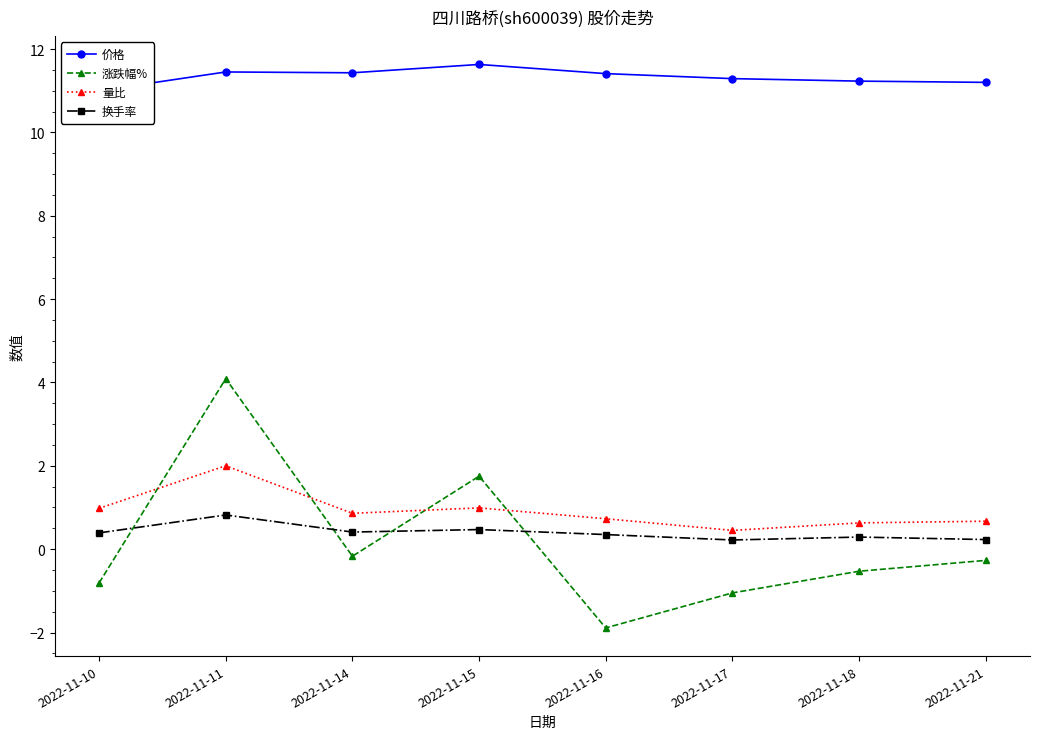

What is the sum of the 价格 values at 2022-11-10 and 2022-11-17?

22.3